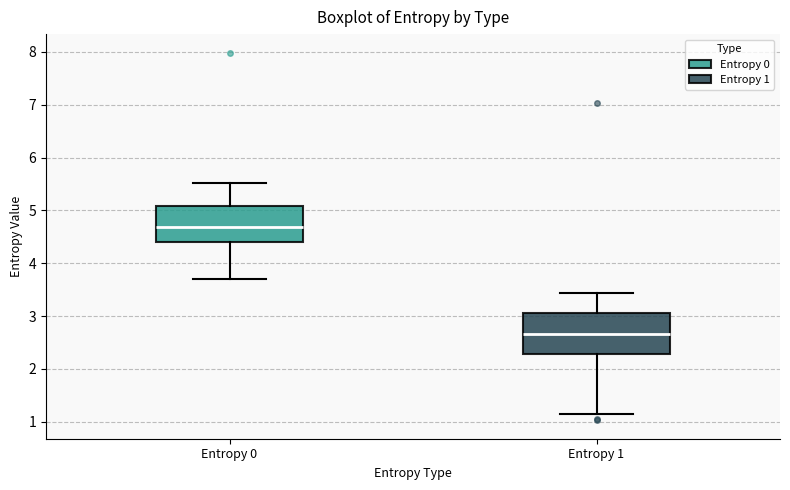

Reading left to right, transcribe this box plot: for each box, give where its median line is, the range the box spans, and where its two whiskers end, as read against the y-axis. The values are not printed on the chart, so give them approximately, as read against the axis.

Entropy 0: median 4.7, box 4.4 to 5.1, whiskers 3.7 to 5.5
Entropy 1: median 2.7, box 2.3 to 3.1, whiskers 1.1 to 3.4